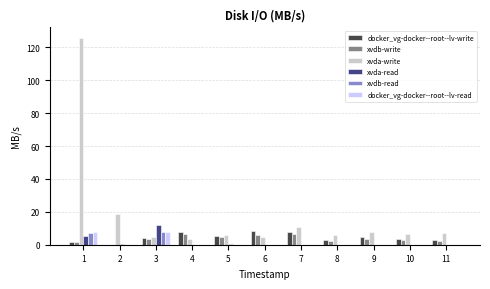

What is the greatest value displayed?

126.0